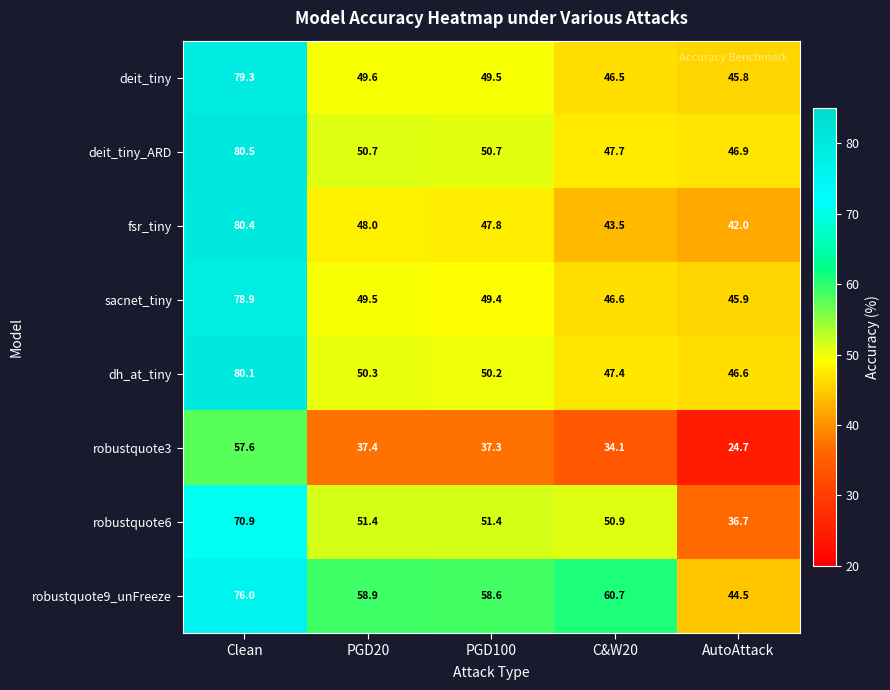

At how many categories does at least one series exceed 50?

4